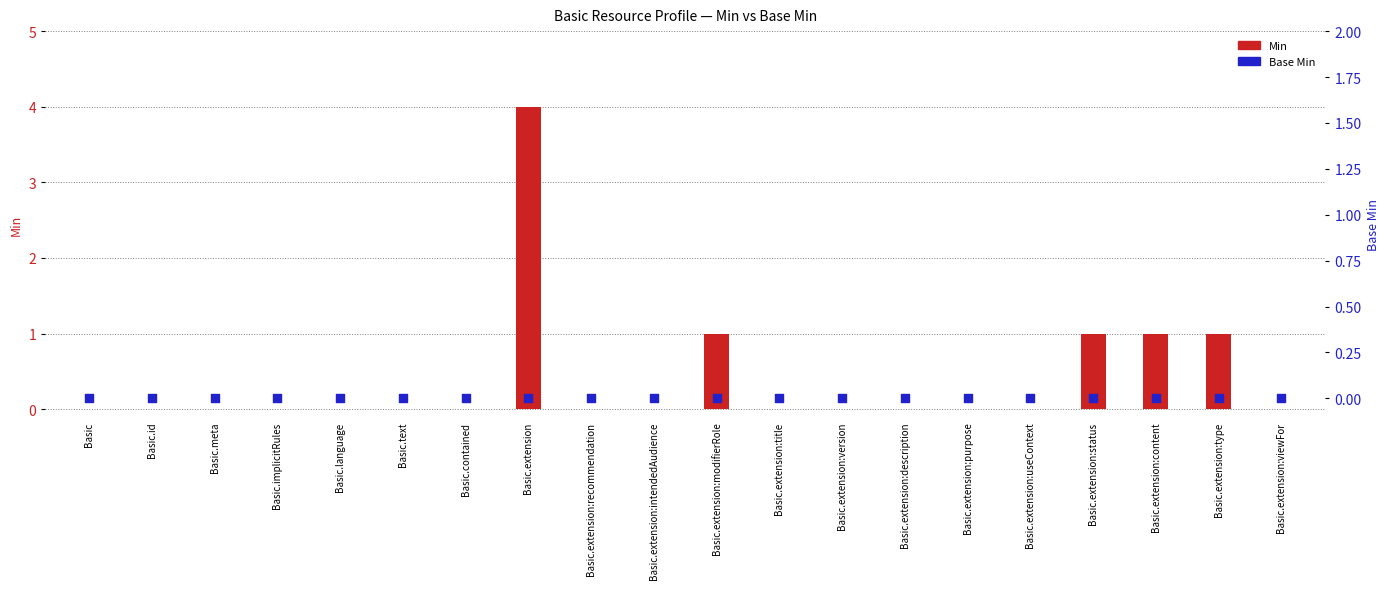

Which series contains the highest Y value?

Min